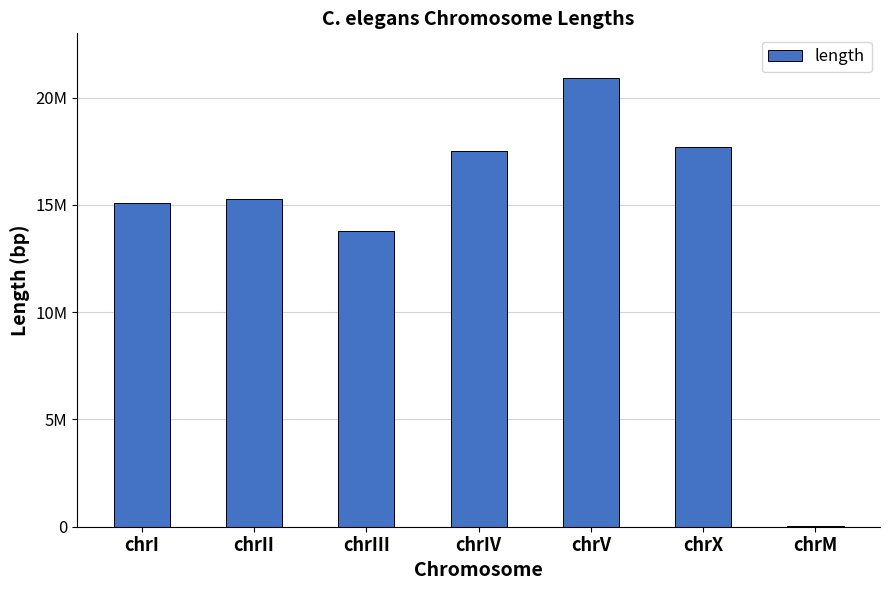

Where does the data first go above 15279421?

chrIV